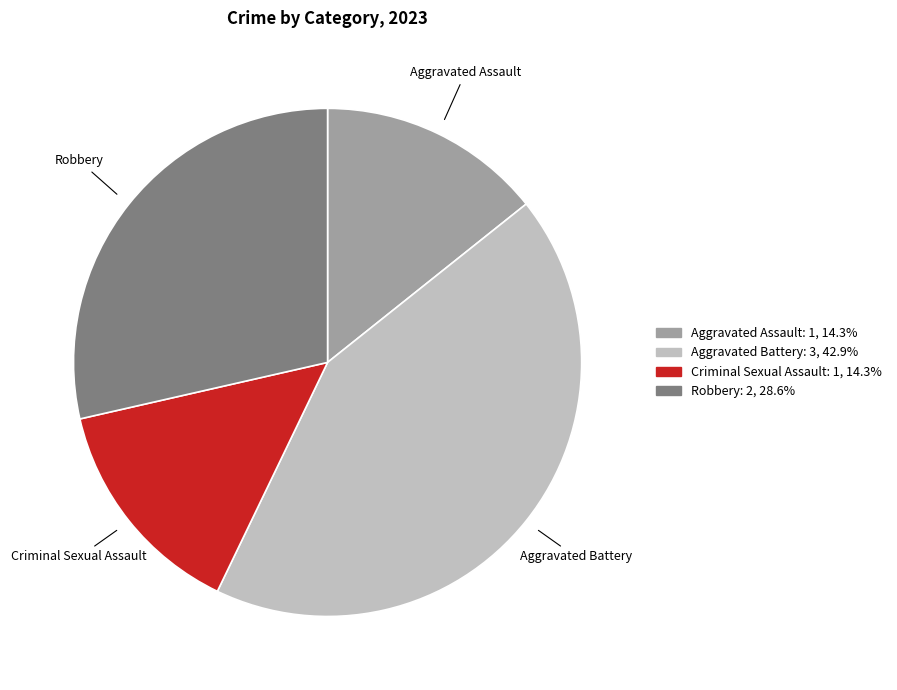

Is it true that Criminal Sexual Assault is 14% of the pie?

True